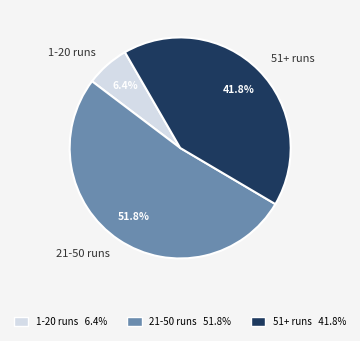

Combined, do 21-50 runs and 1-20 runs account for over 50%?

Yes